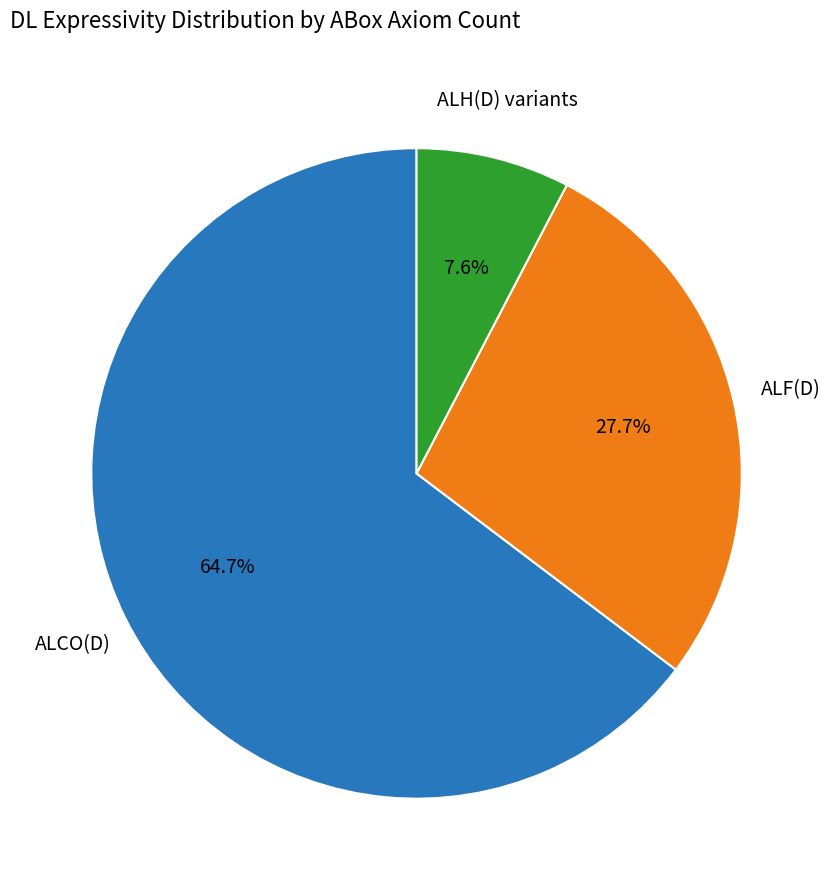

Rank the categories by value from highest to lowest.

ALCO(D), ALF(D), ALH(D) variants